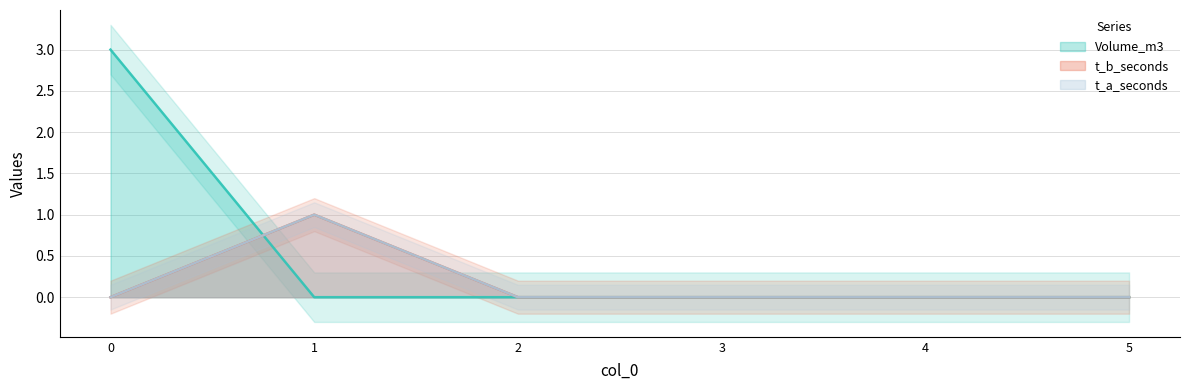

The Volume_m3 series shows 0 at 1. True or false?

True